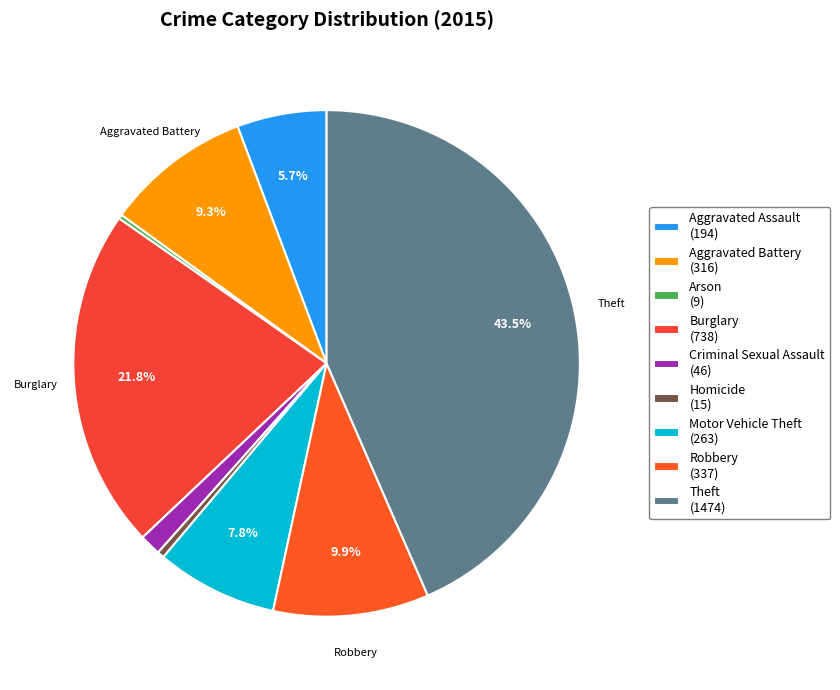

True or false: Arson accounts for 0% of the total.

True